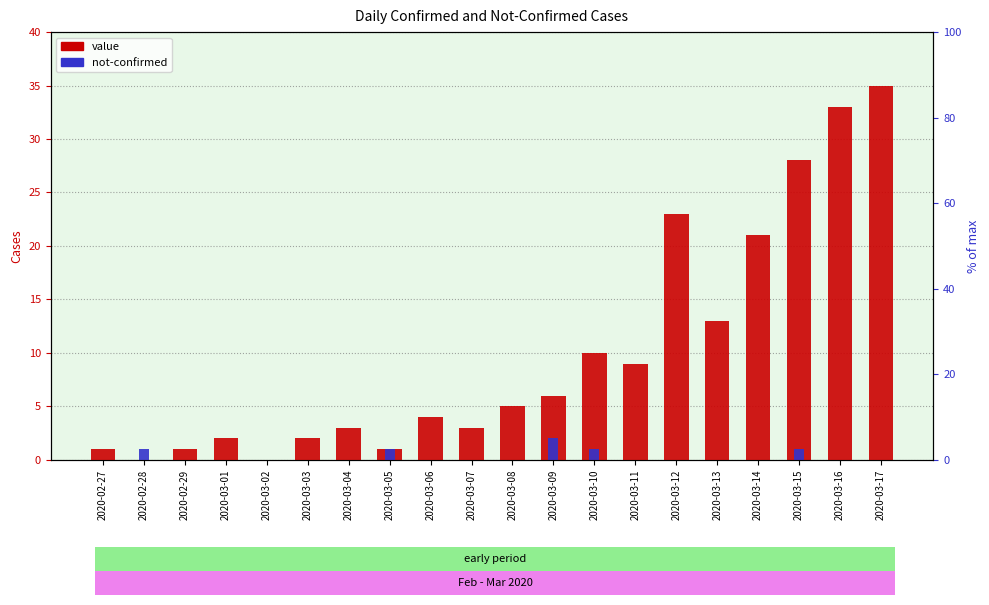

True or false: value has a value of -22 at 2020-03-02.

False